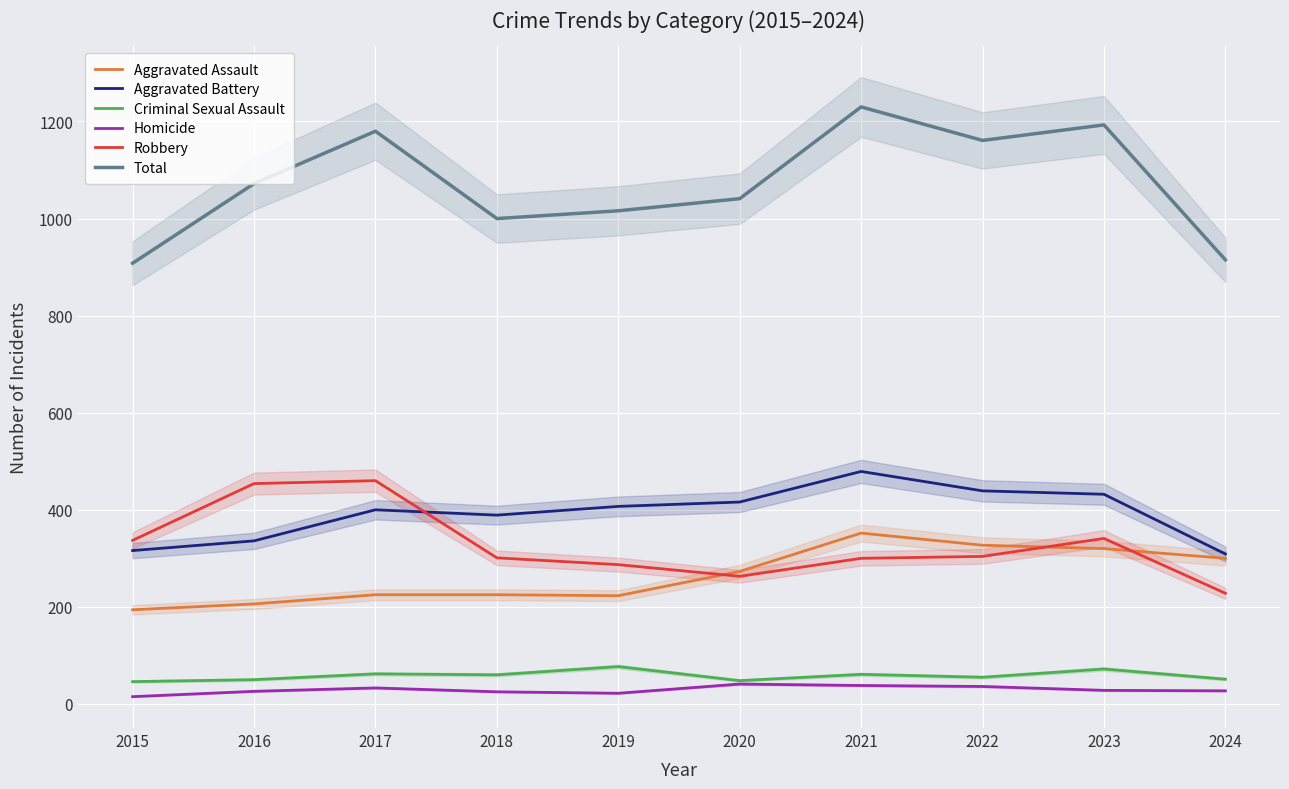

Reading left to right, transcribe all the data shown in this chart.

Aggravated Assault: 194	206	225	225	223	273	352	327	320	300
Aggravated Battery: 316	336	400	389	407	416	479	439	432	309
Criminal Sexual Assault: 46	50	62	60	77	48	61	55	72	51
Homicide: 15	26	33	25	22	41	38	36	28	27
Robbery: 337	454	460	301	287	263	300	304	341	228
Total: 908	1072	1180	1000	1016	1041	1230	1161	1193	915